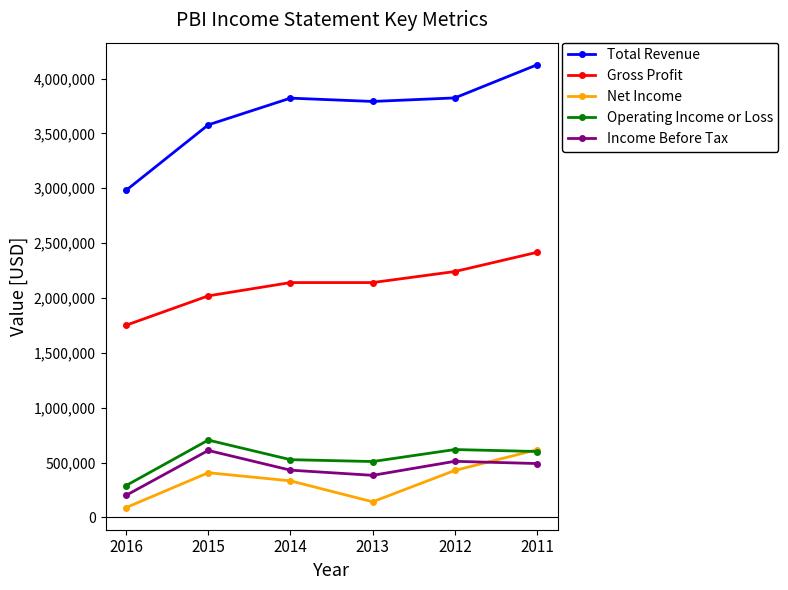

What is the value of the Total Revenue point at the 3rd from the left?

3821500